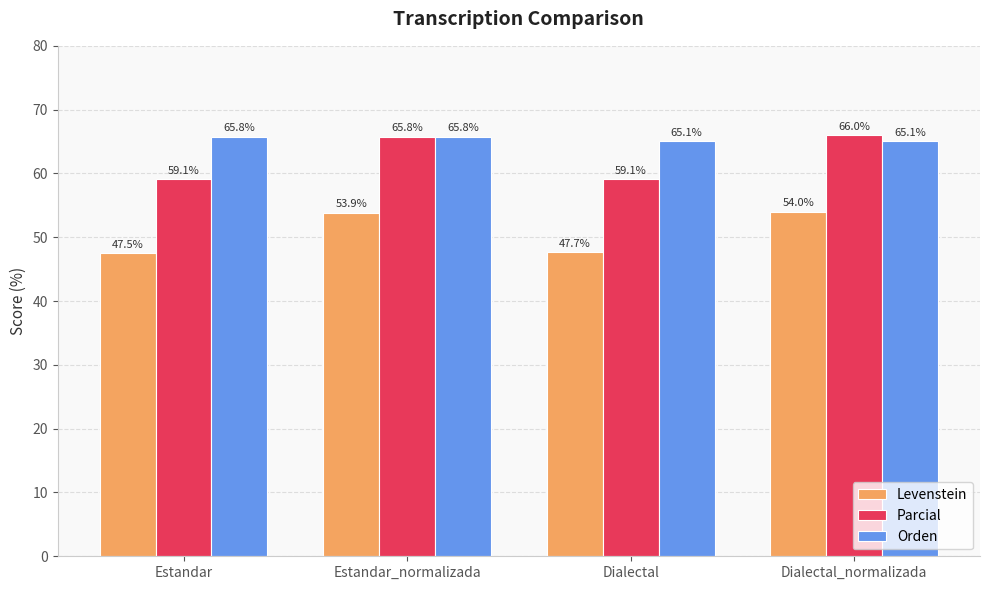

Does the chart contain any negative values?

No